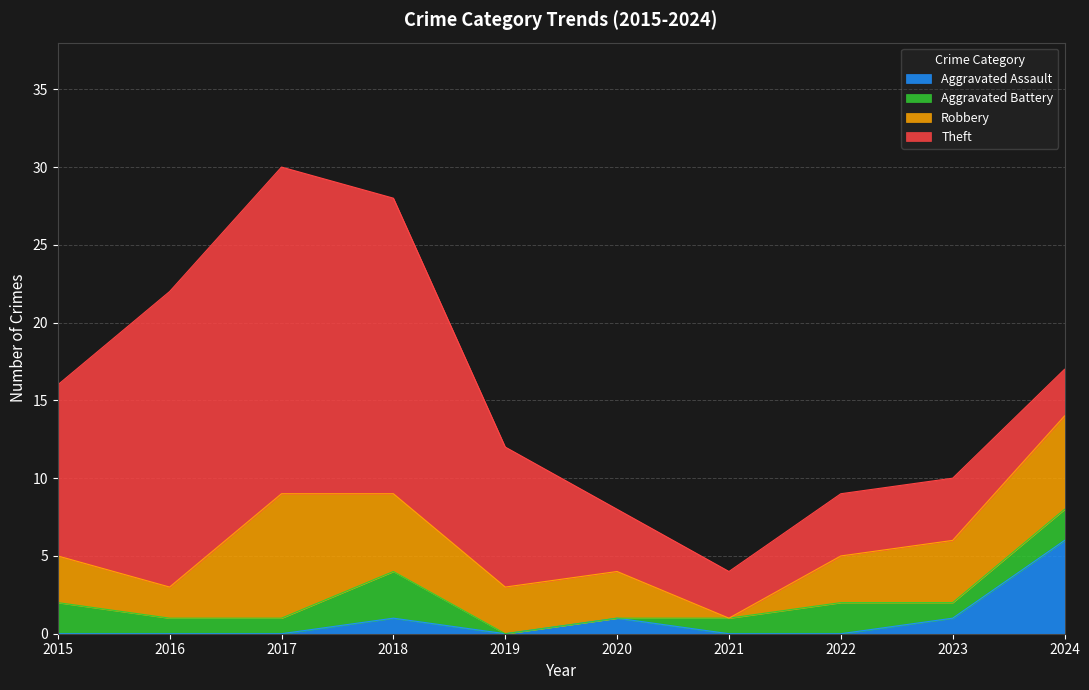

How many lines are shown in the chart?

4